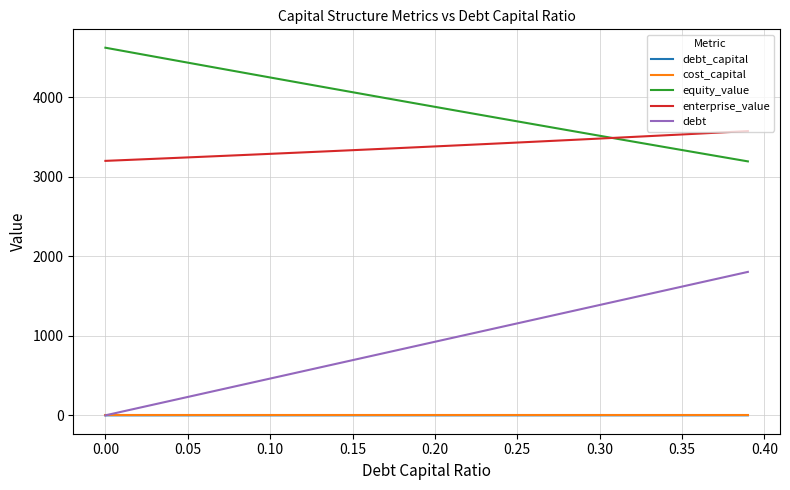

True or false: debt and enterprise_value cross at least once.

False